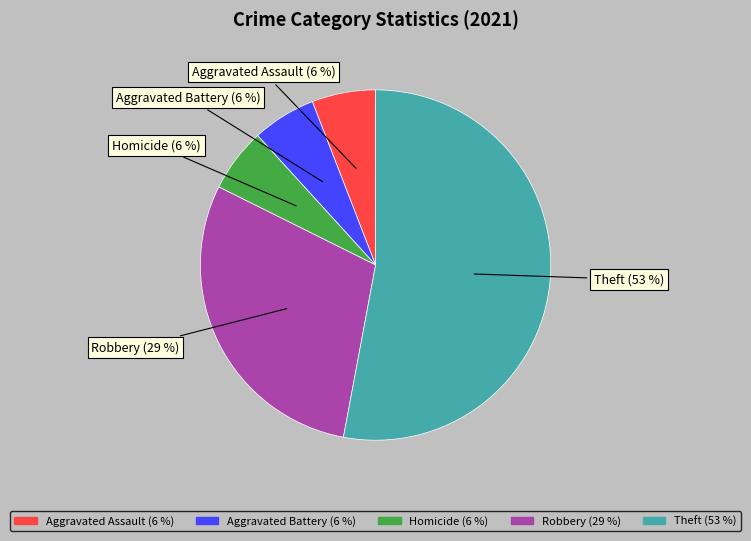

To the nearest percent, what is the average slice percentage?

20%